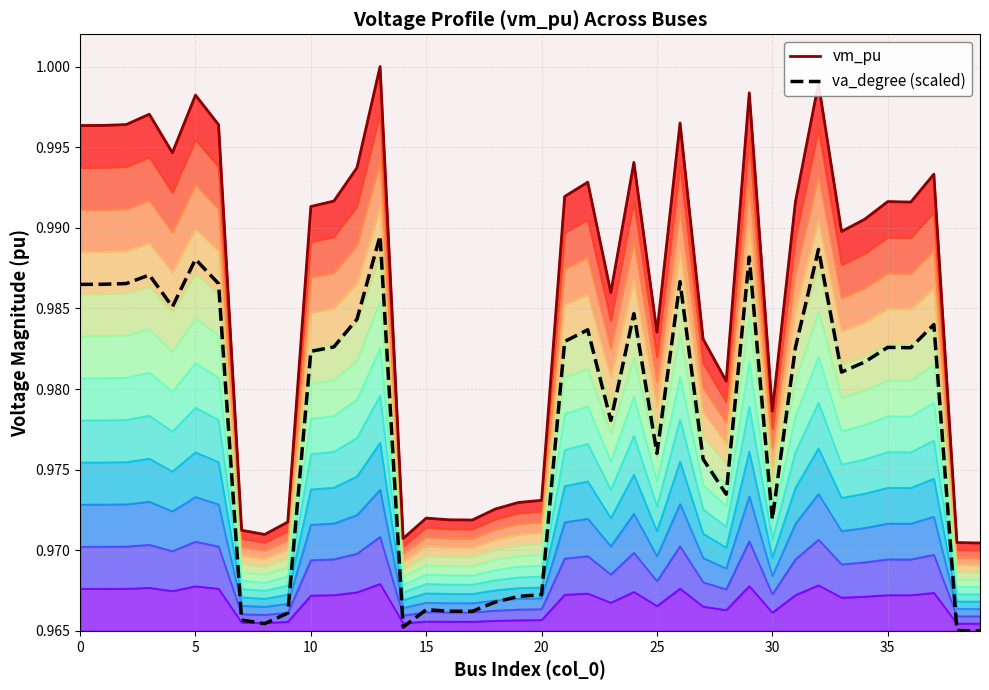

True or false: vm_pu (top) and va_degree (scaled) intersect in this chart.

False